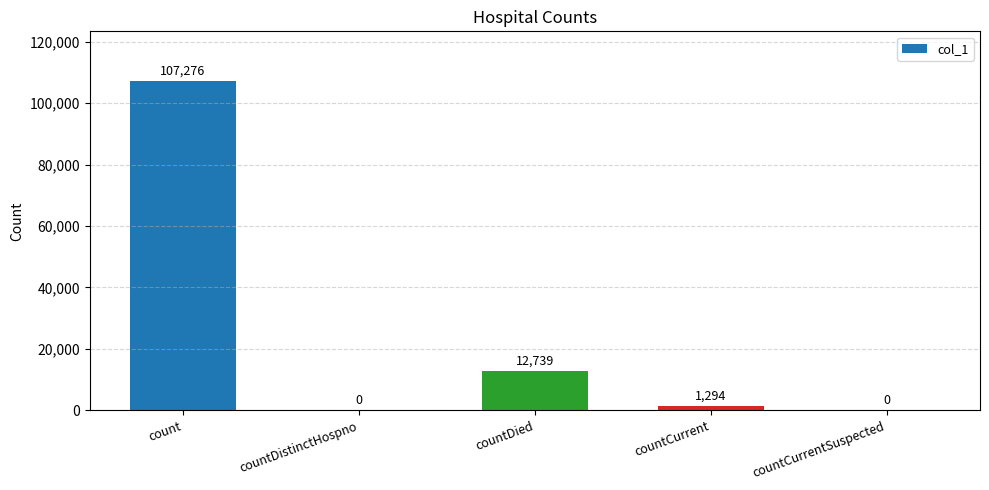

What is the sum of the values at count and countCurrent?

108570